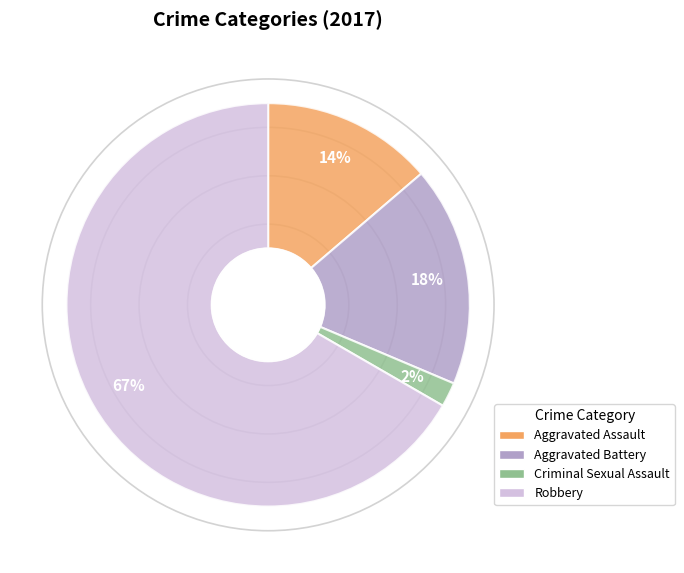

Do Criminal Sexual Assault and Aggravated Assault together represent more than half of the pie?

No